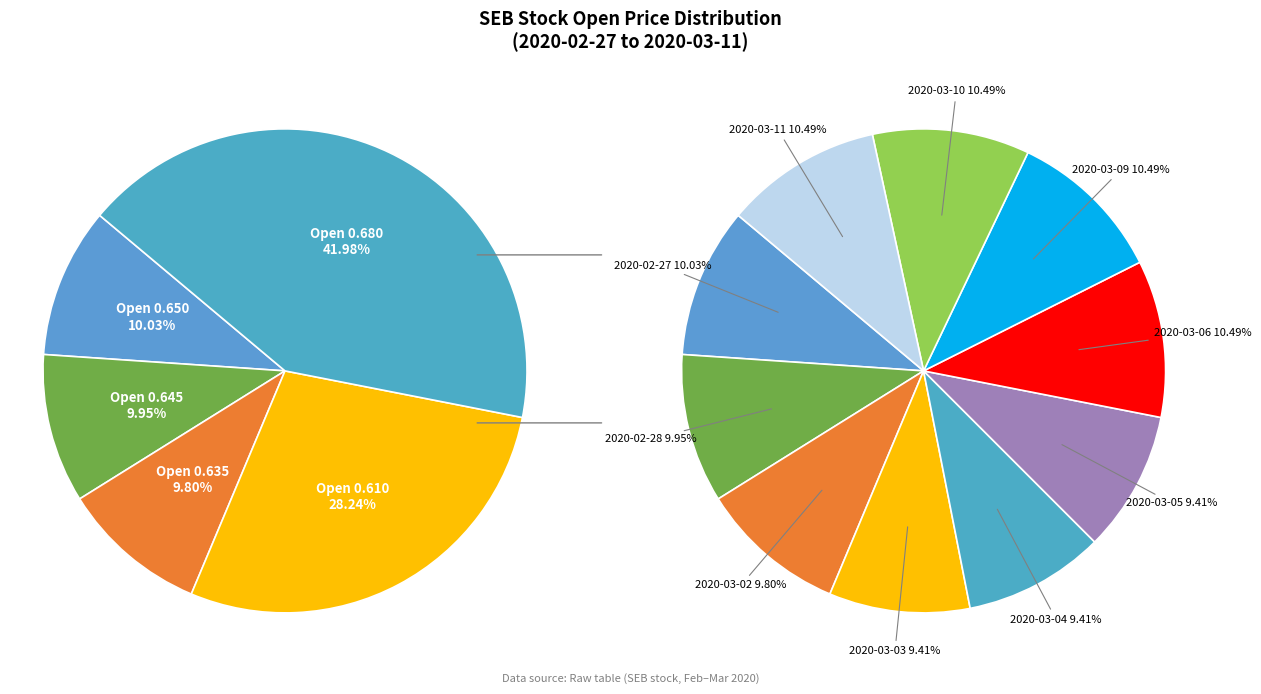

Combined, what portion of the pie is 2020-03-02 and 2020-02-28?

19.8%